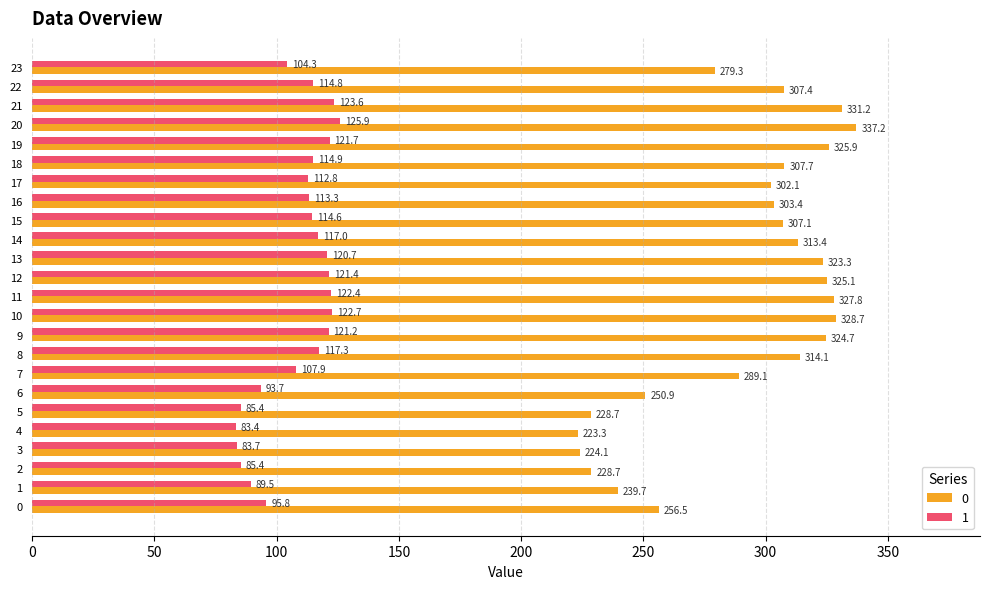

What is the minimum value shown in the chart?

83.4